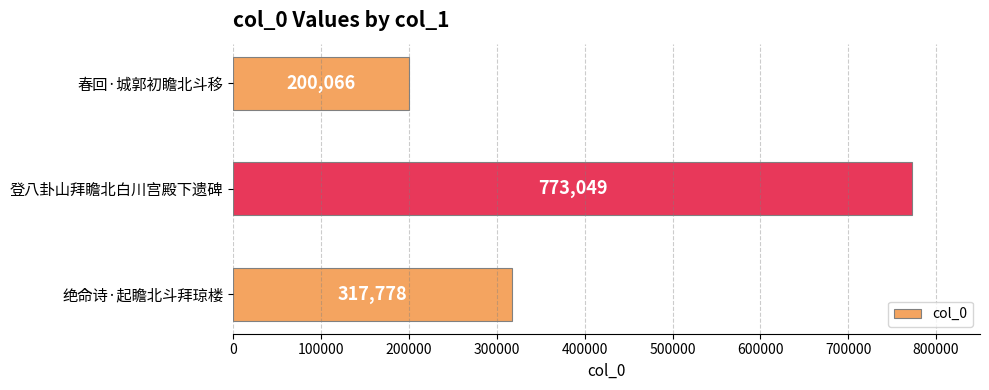

Reading bottom to top, what are all the values shown in this chart?

317778	773049	200066